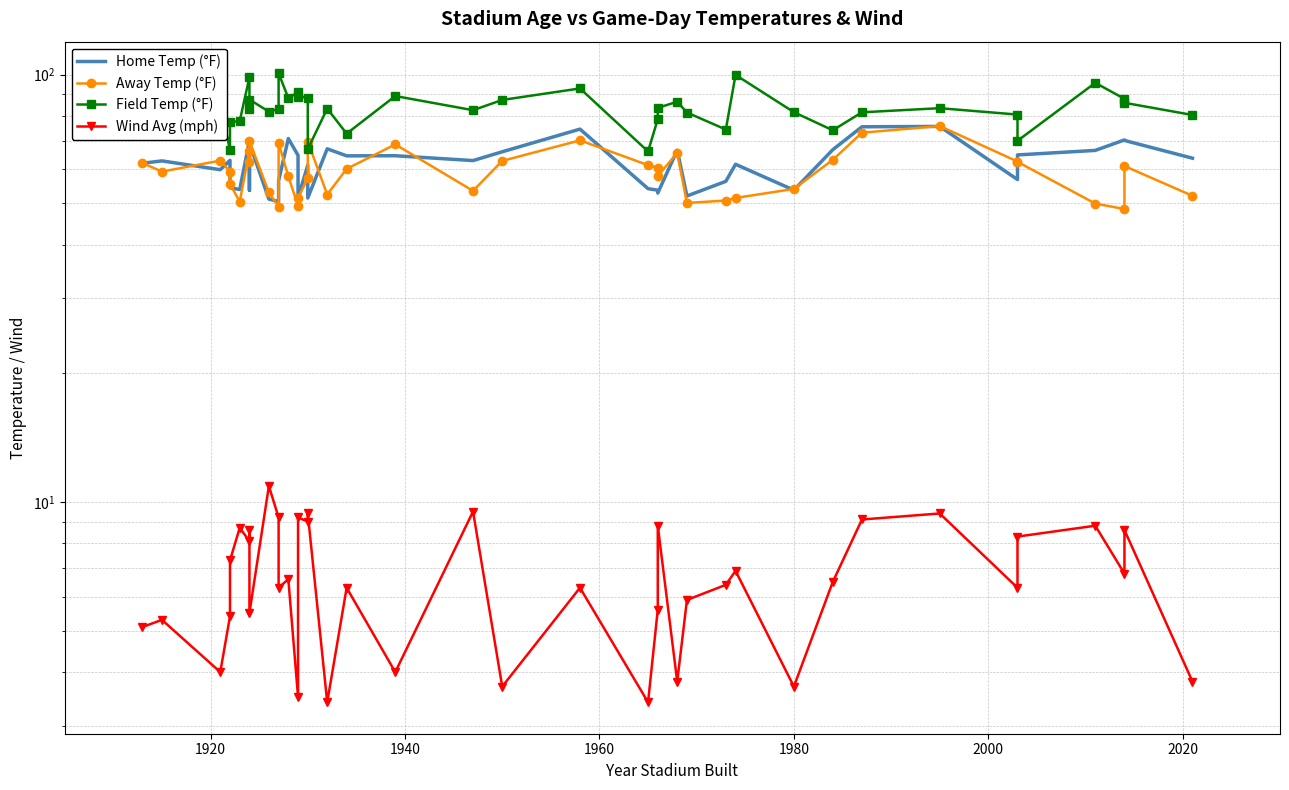

True or false: Away Temp (°F) has more than 2 interior local peaks.

True